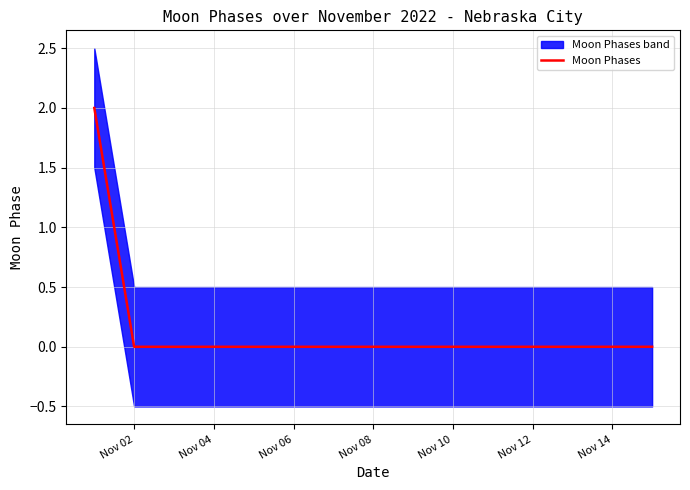

Does the chart have visible grid lines?

Yes